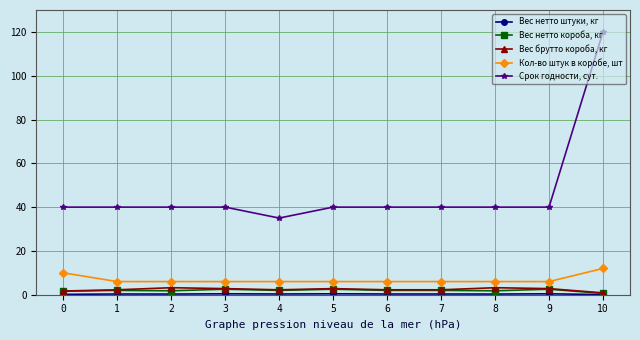

True or false: Вес брутто короба, кг and Срок годности, сут. intersect in this chart.

False